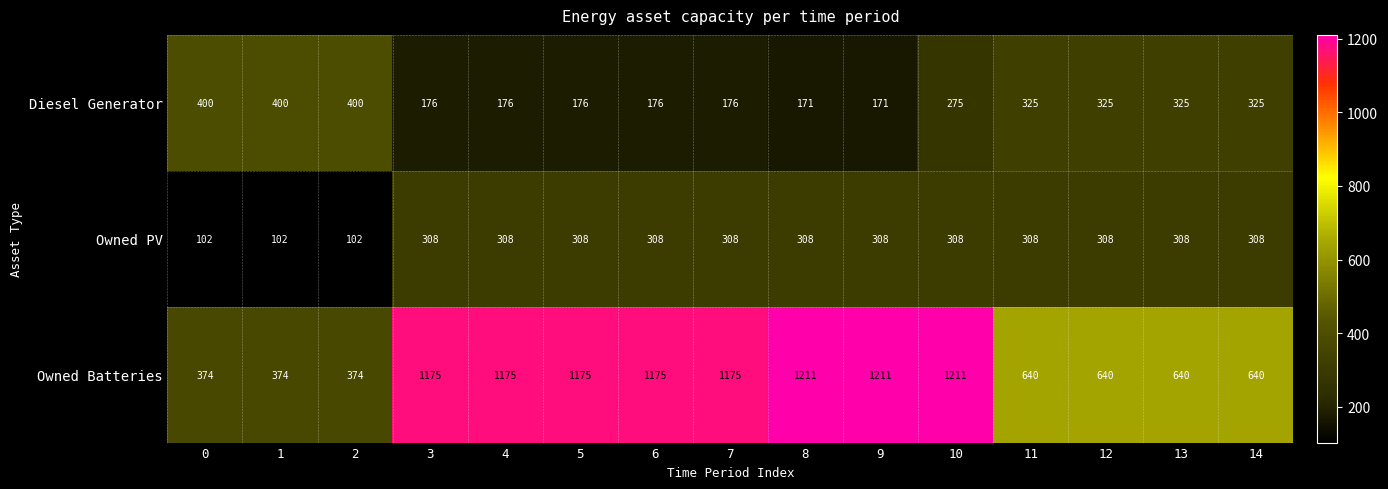

Rank the series by their maximum value, from highest to lowest.

Owned Batteries, Diesel Generator, Owned PV